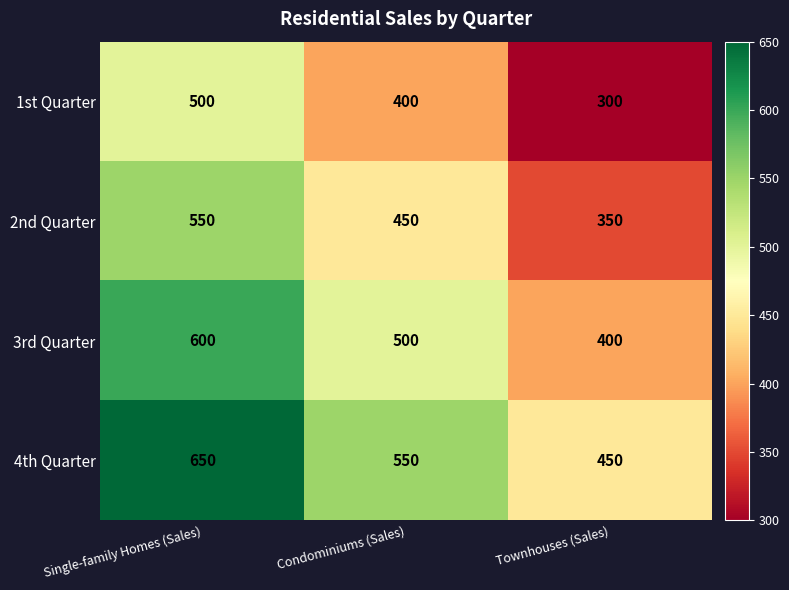

What is the difference between the second highest and minimum values in the 3rd Quarter series?

100